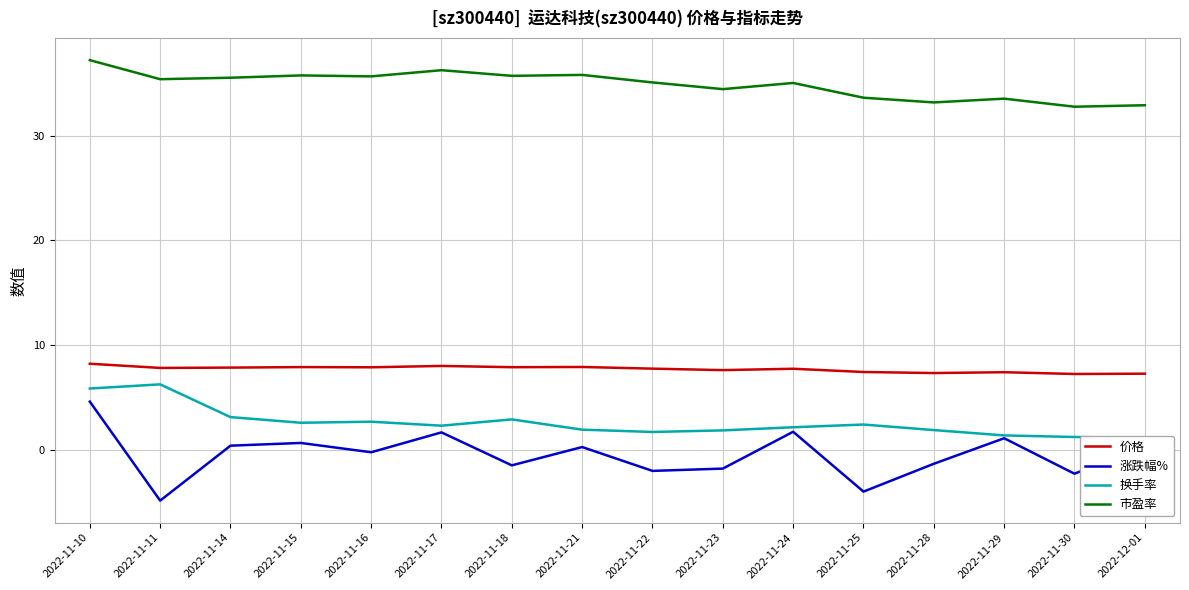

Which series has the largest range (max minus min)?

涨跌幅%